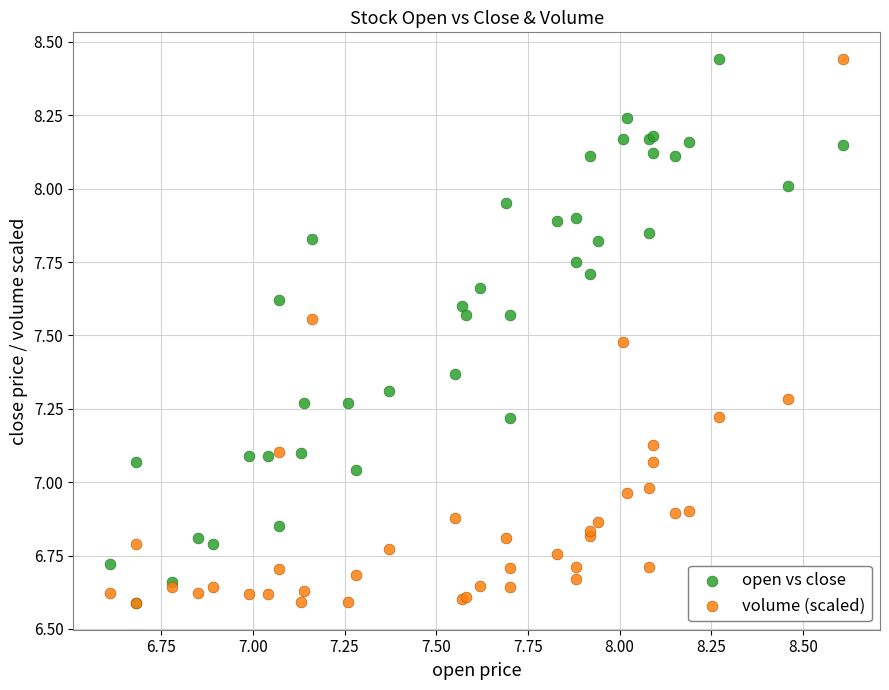

What are all the series names shown in the legend?

open vs close, volume (scaled)